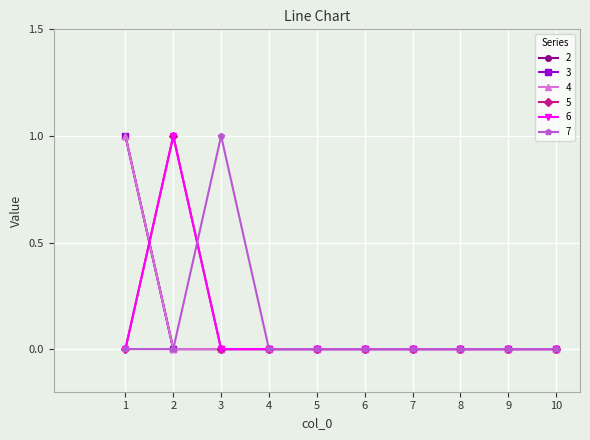

Is this an area chart (filled region under the line)?

No